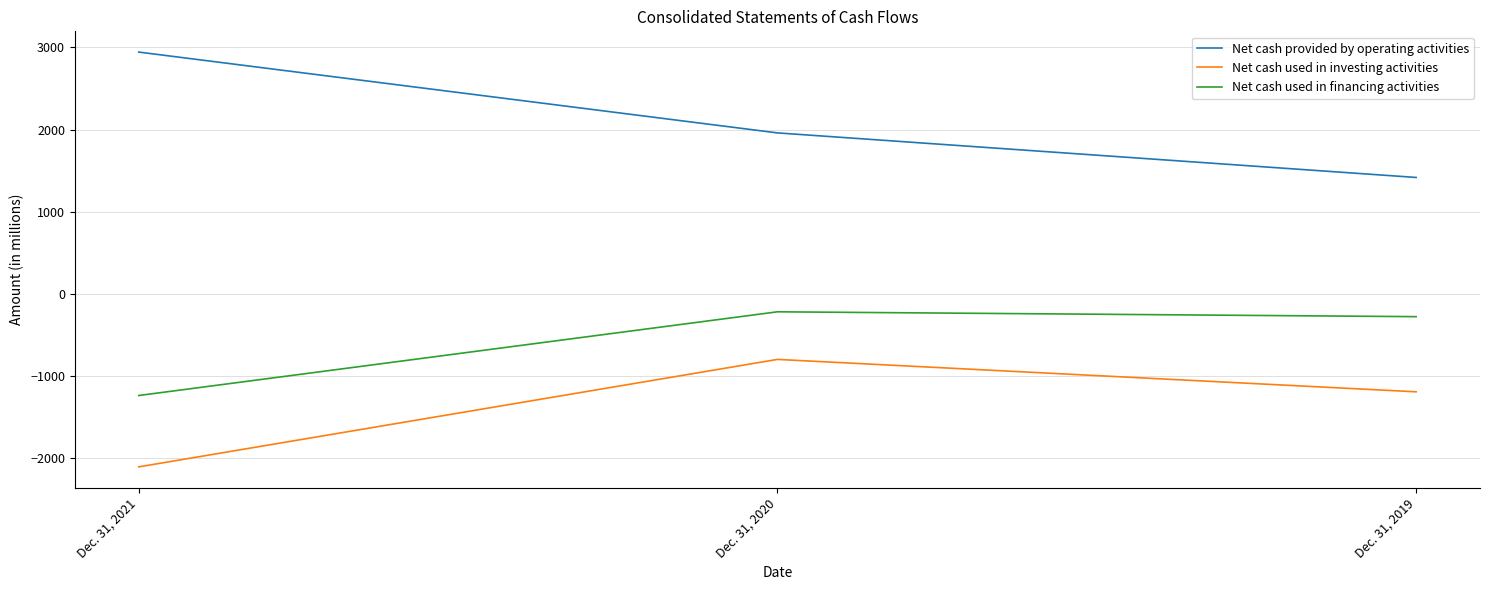

At which label does Net cash provided by operating activities reach its peak?

Dec. 31, 2021